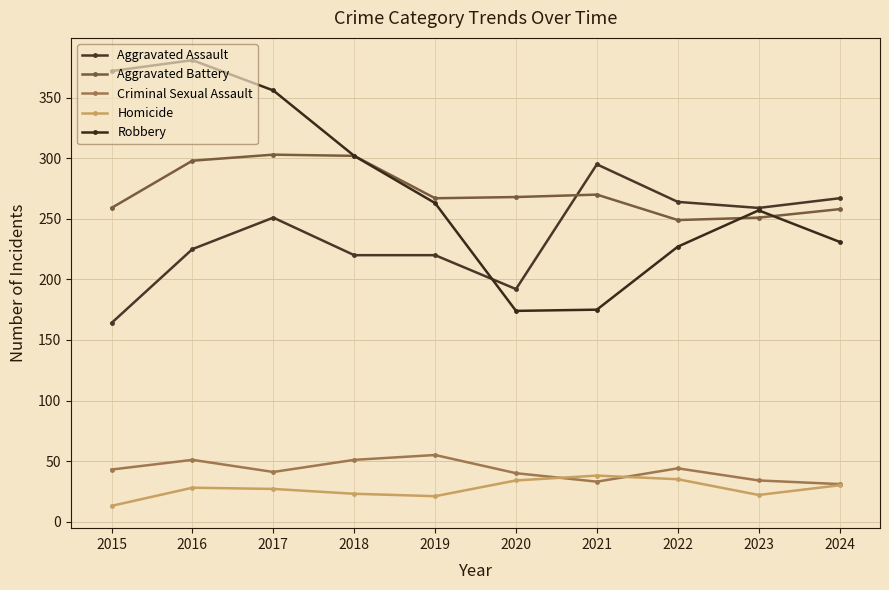

What is the maximum value for Criminal Sexual Assault?

55